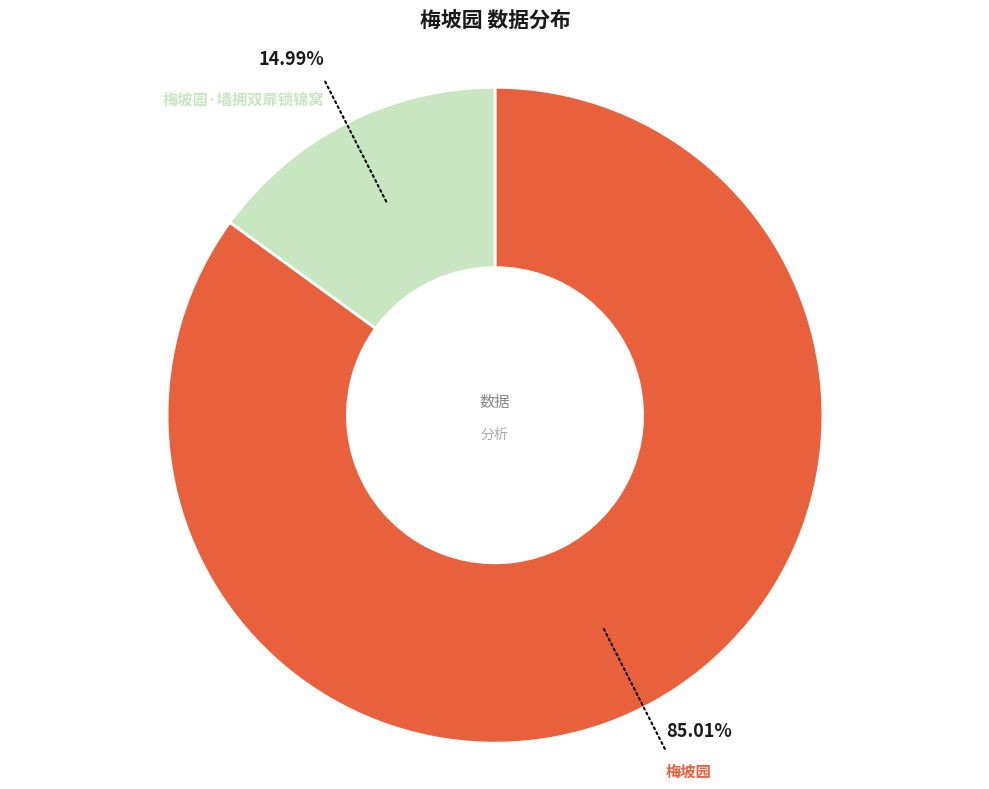

Is there any slice that represents more than half of the pie?

Yes